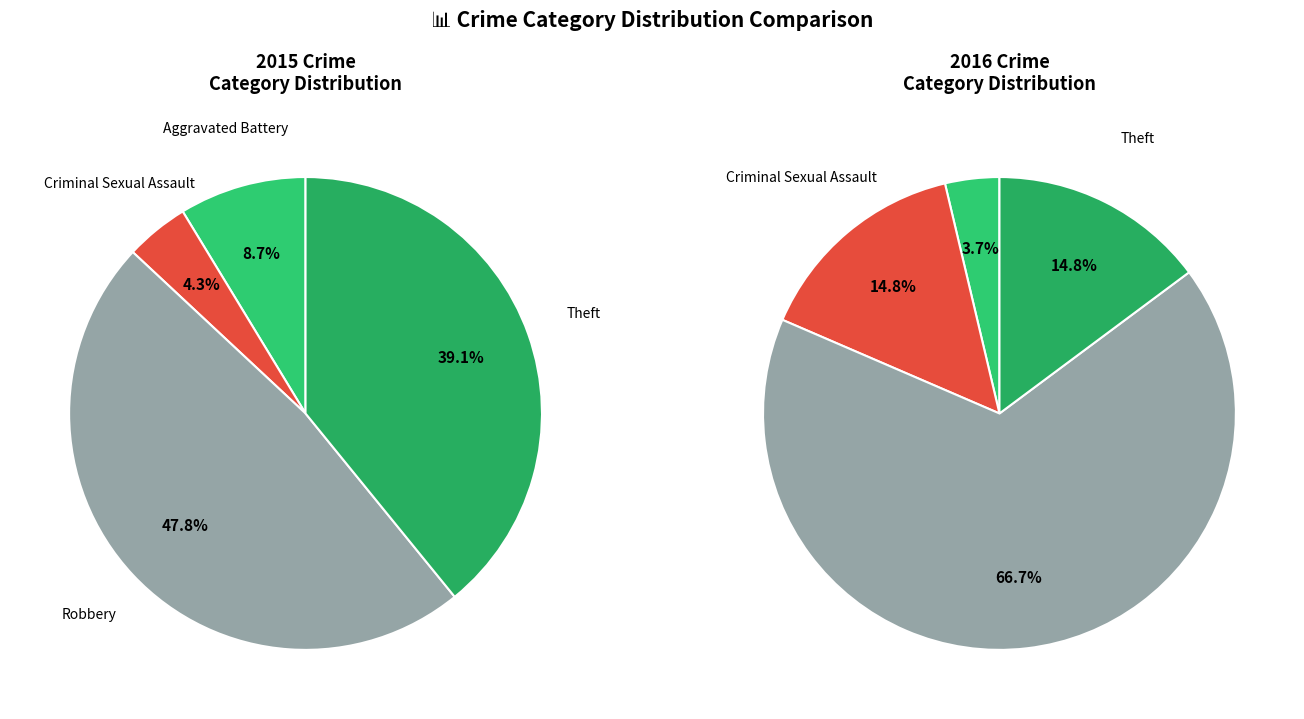

Which slice is the largest?

Robbery